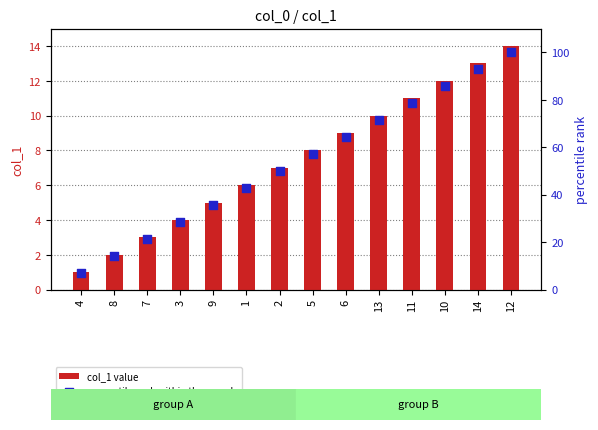

Which series reaches the maximum Y coordinate?

percentile rank within the sample